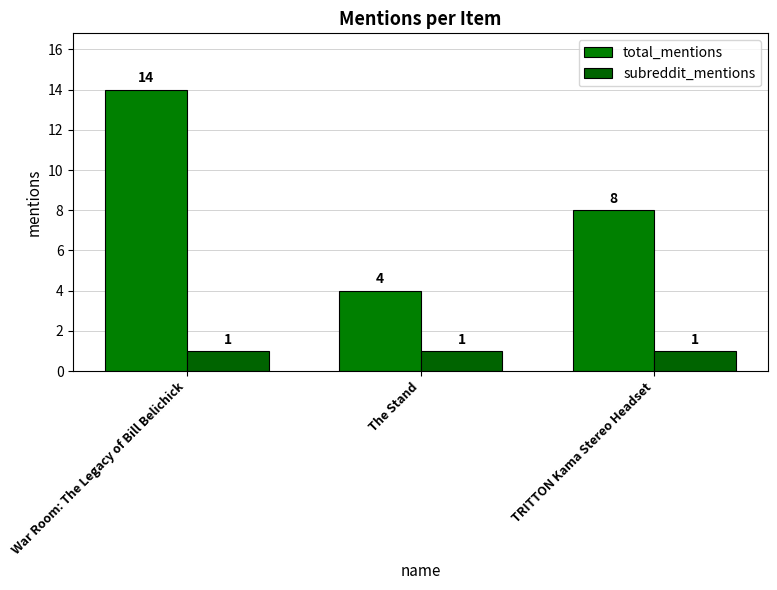

What position from the left is The Stand?

2